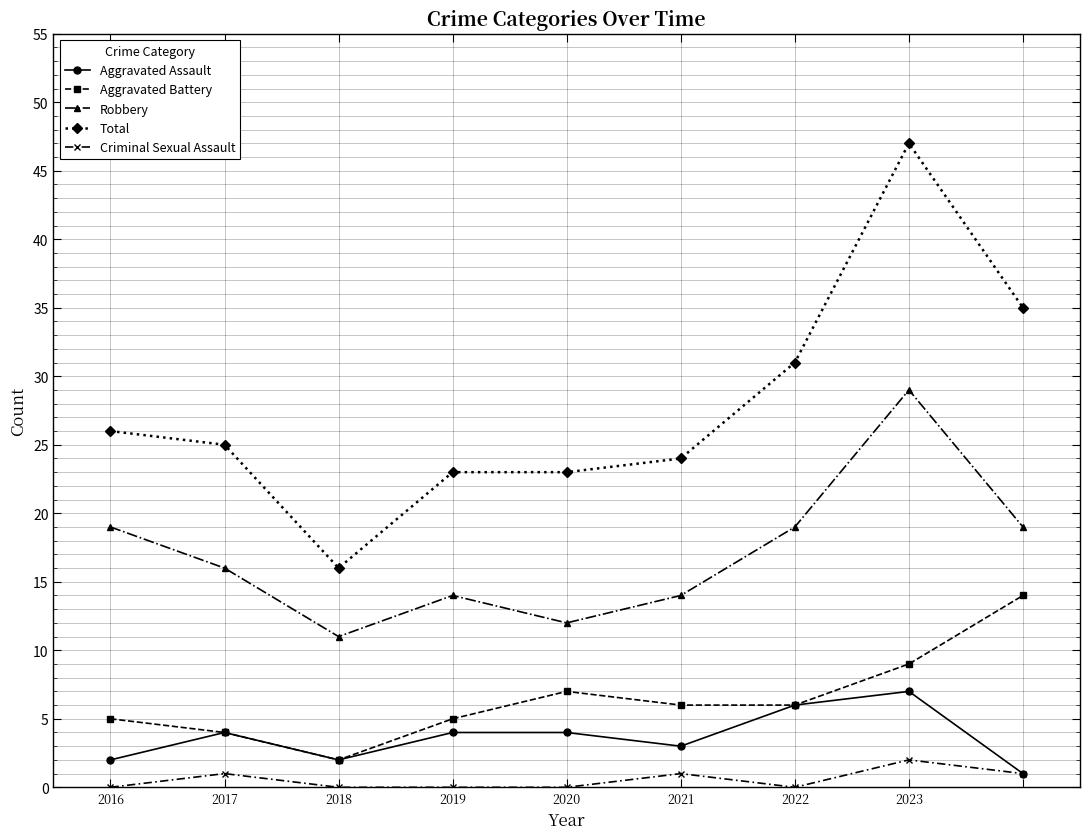

Count the number of categories in the chart.

9